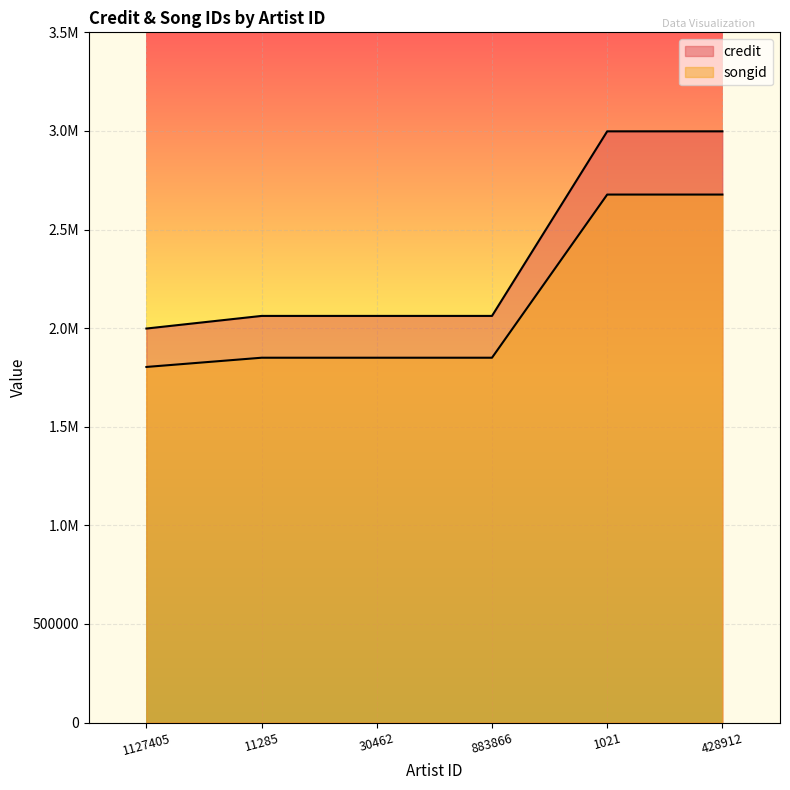

What is the sum of all songid values?

12707556